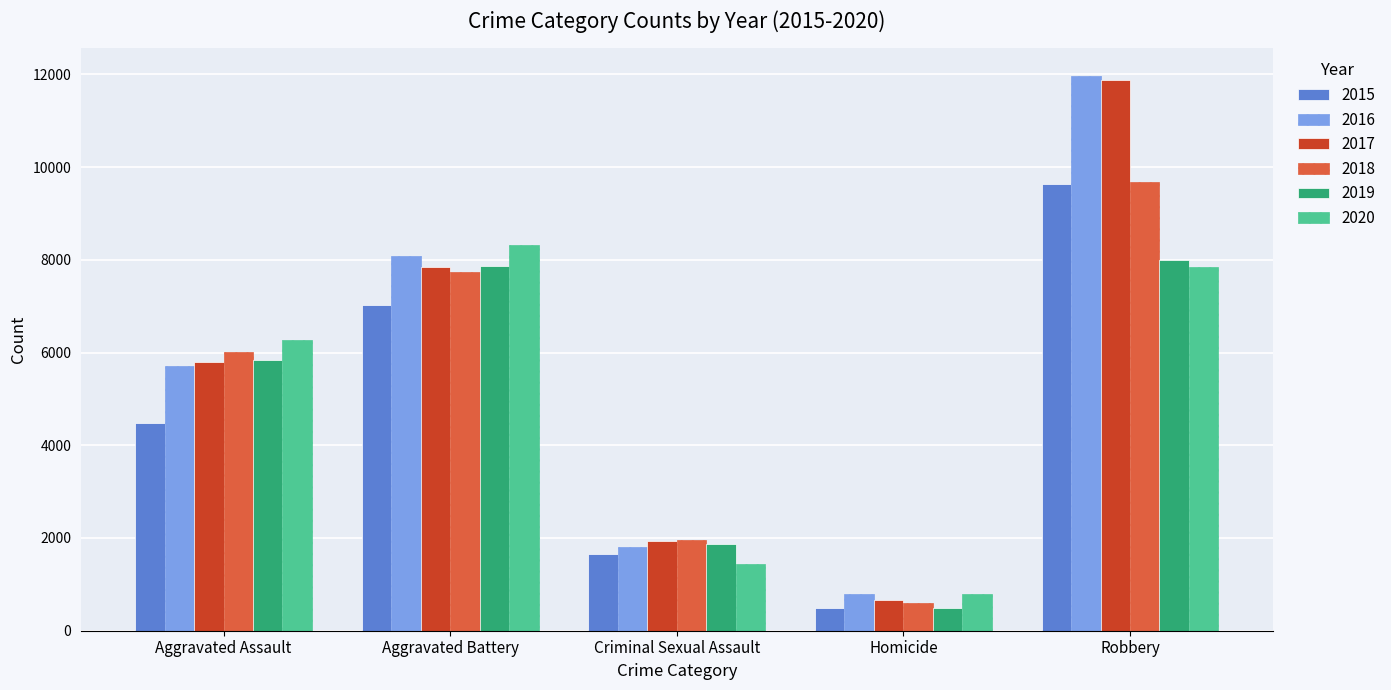

What is the lowest value of the 2020 series?

785